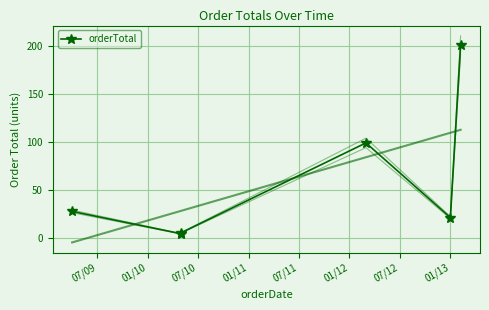

What is the maximum value shown in the chart?

200.8